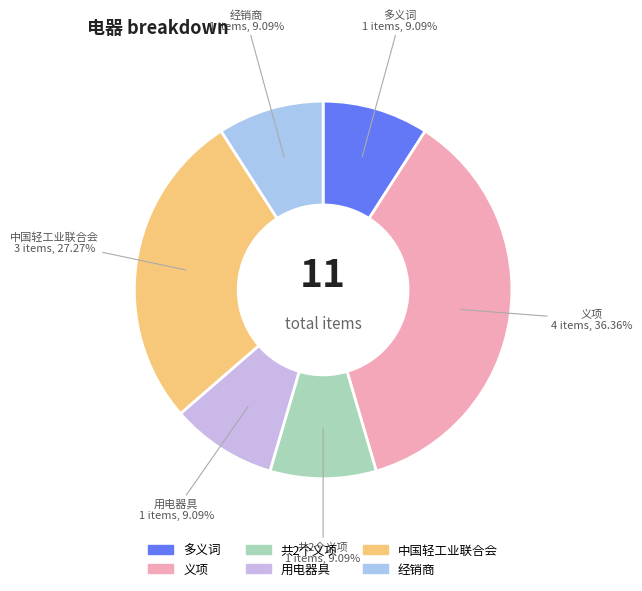

What is the largest slice in the pie chart?

义项